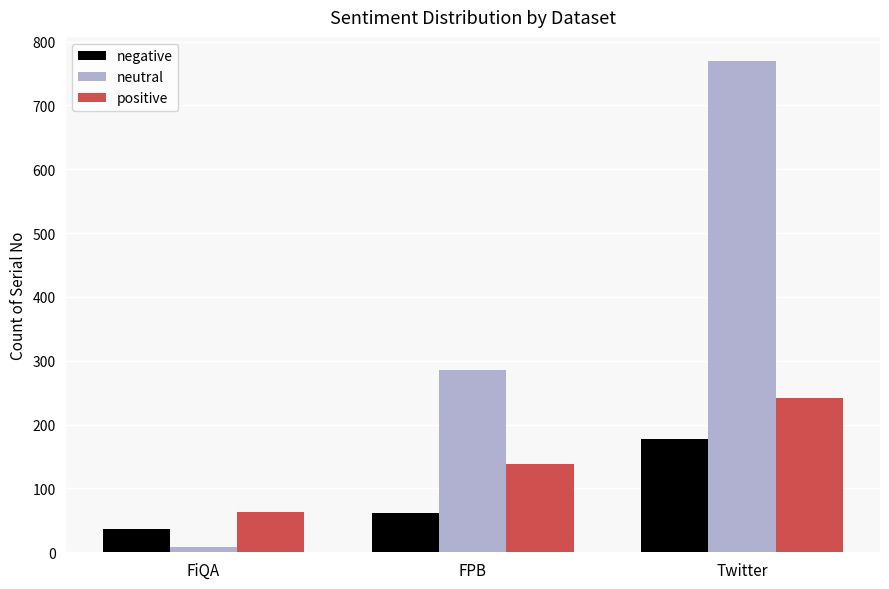

What is the maximum value shown in the chart?

769